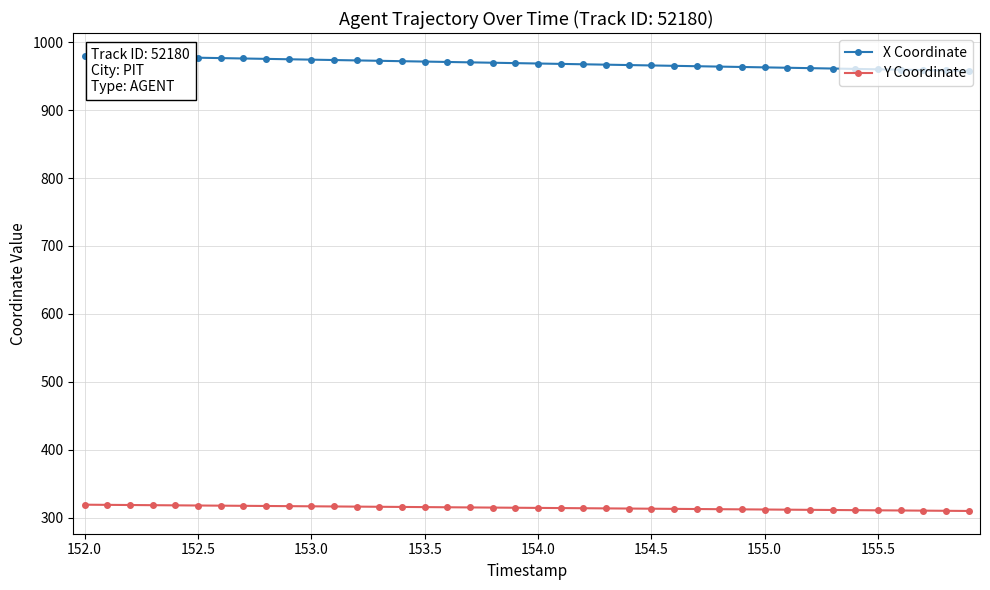

At how many categories does at least one series exceed 893?

40